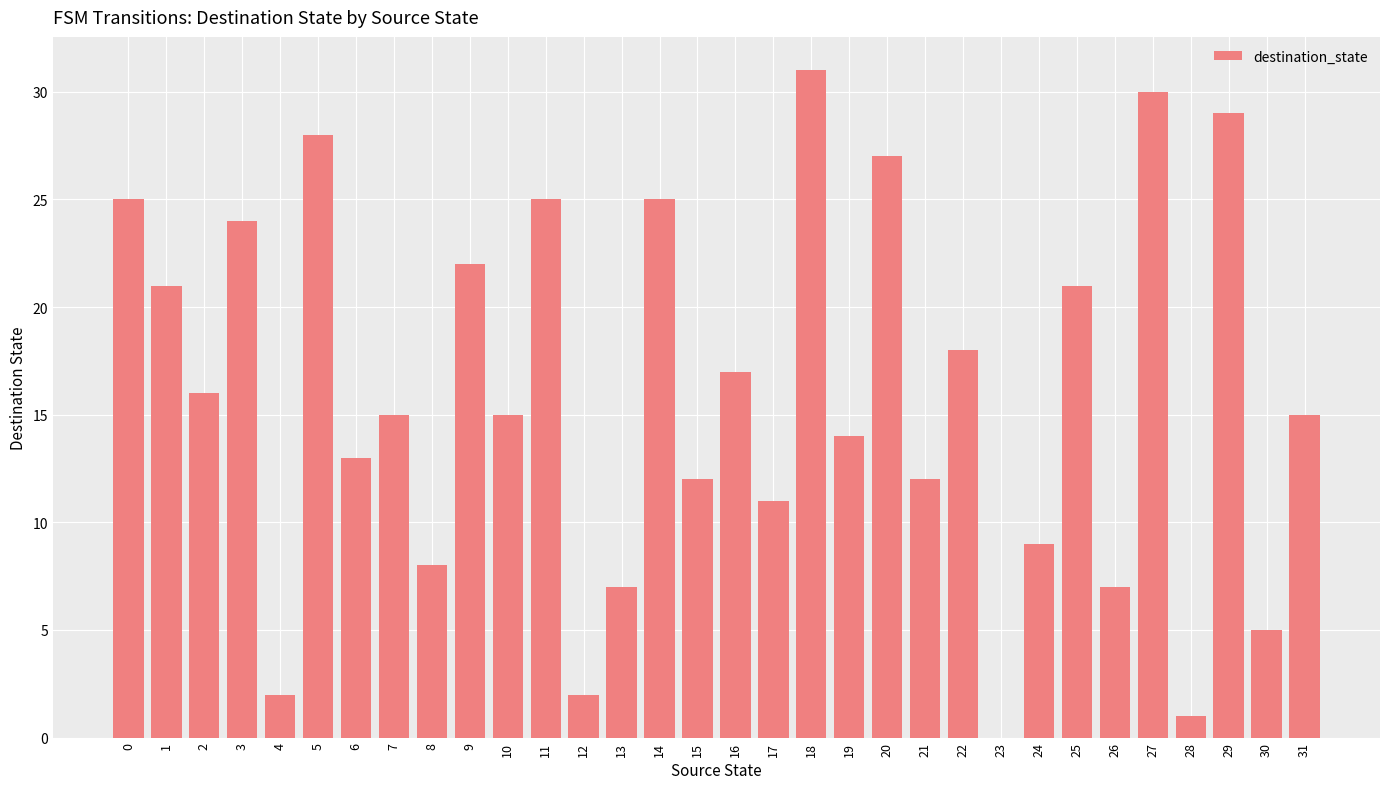

Between 21 and 4, which is larger?

21